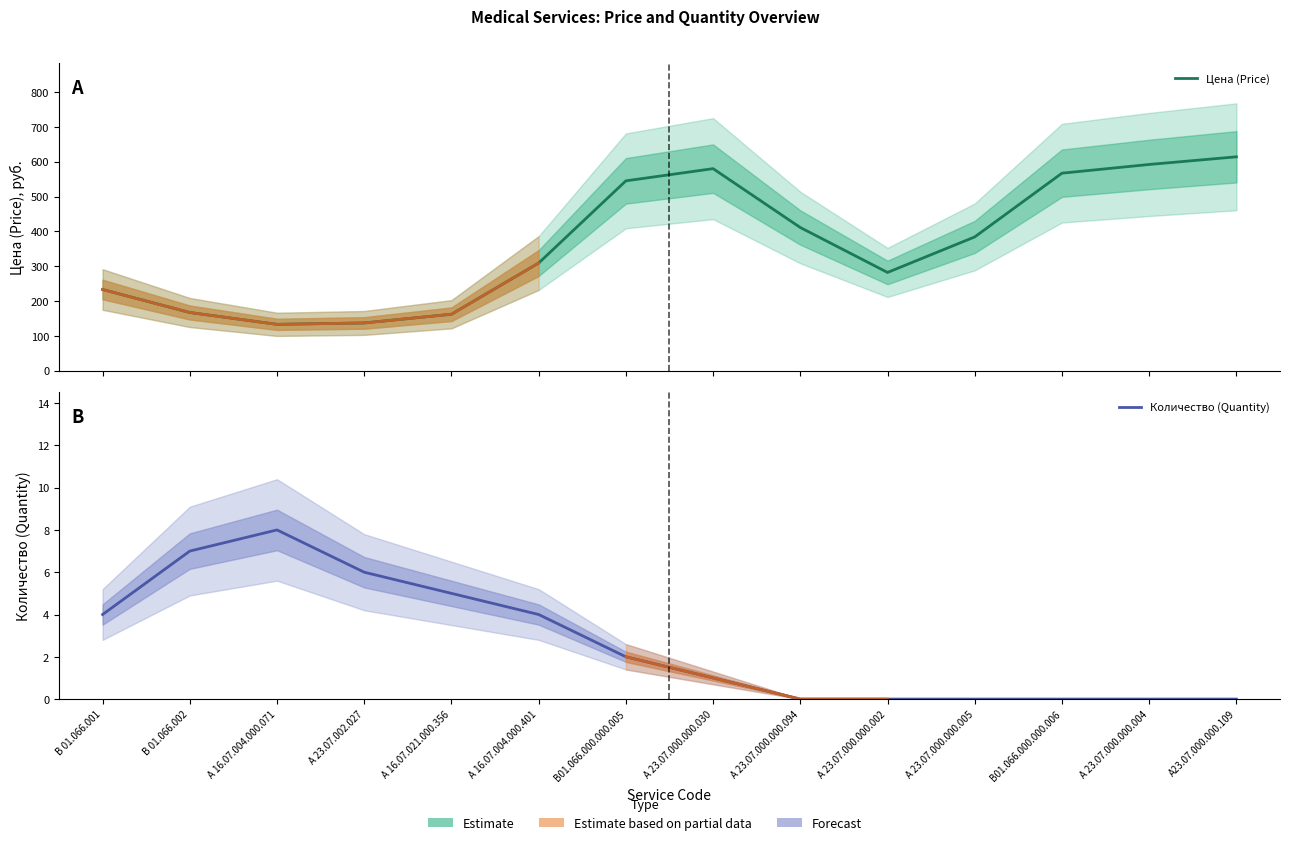

What is the sum of the Цена (Price) values at В 01.066.002 and А 23.07.000.000.094?

578